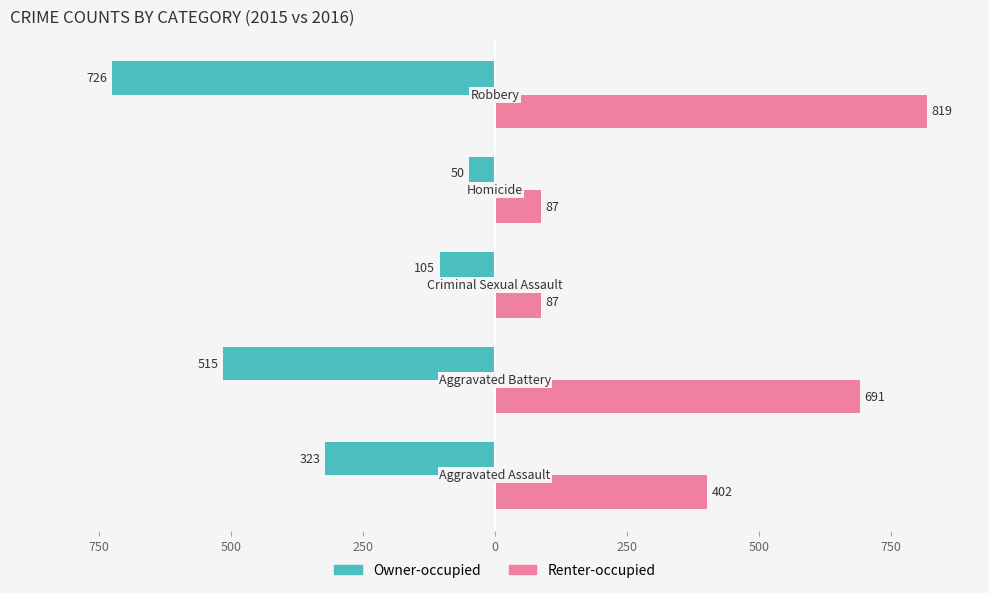

Which series has the largest range (max minus min)?

Renter-occupied